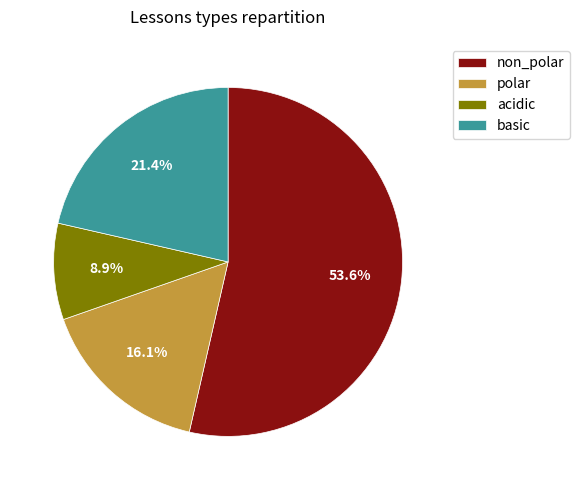

Does non_polar account for over 50% of the chart?

Yes